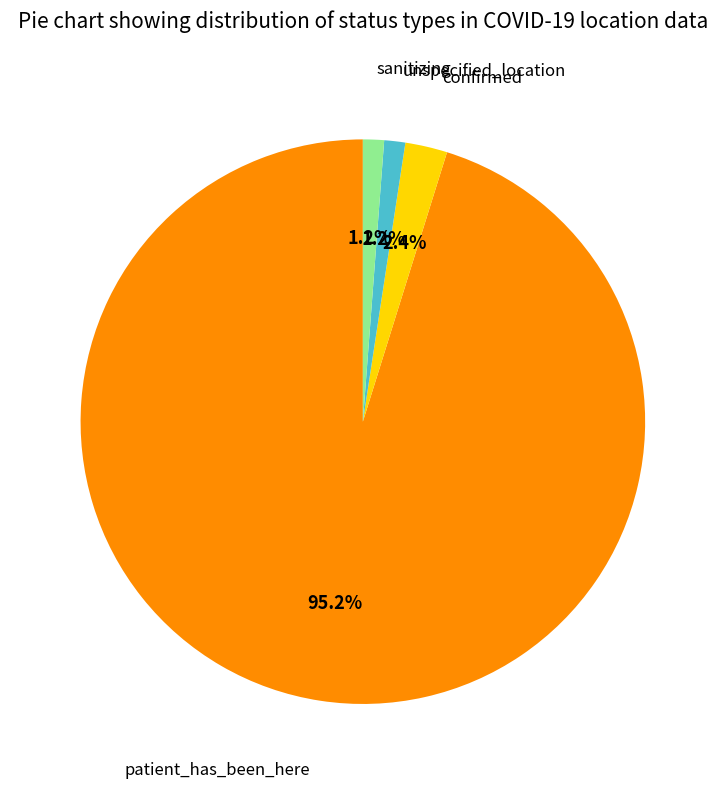

Is there a majority slice in this chart?

Yes